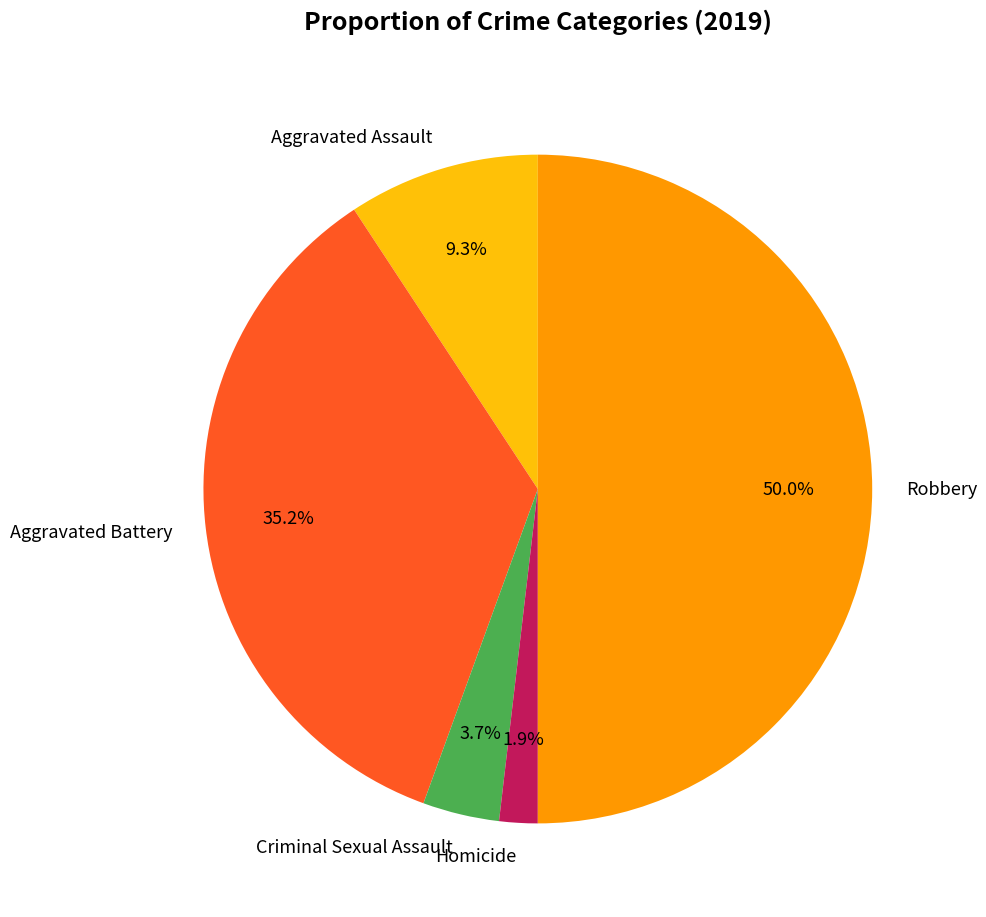

What is the smallest slice in the pie chart?

Homicide